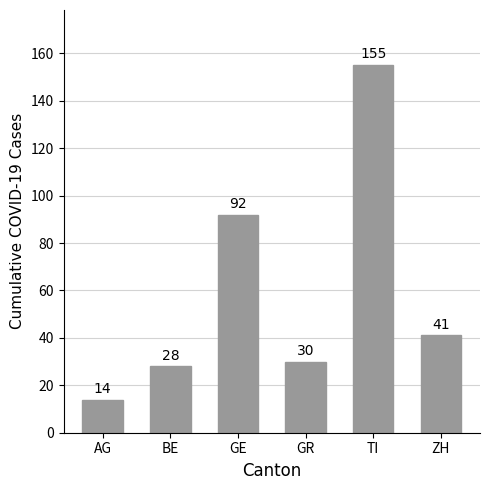

What is the difference between the maximum and minimum values?

141